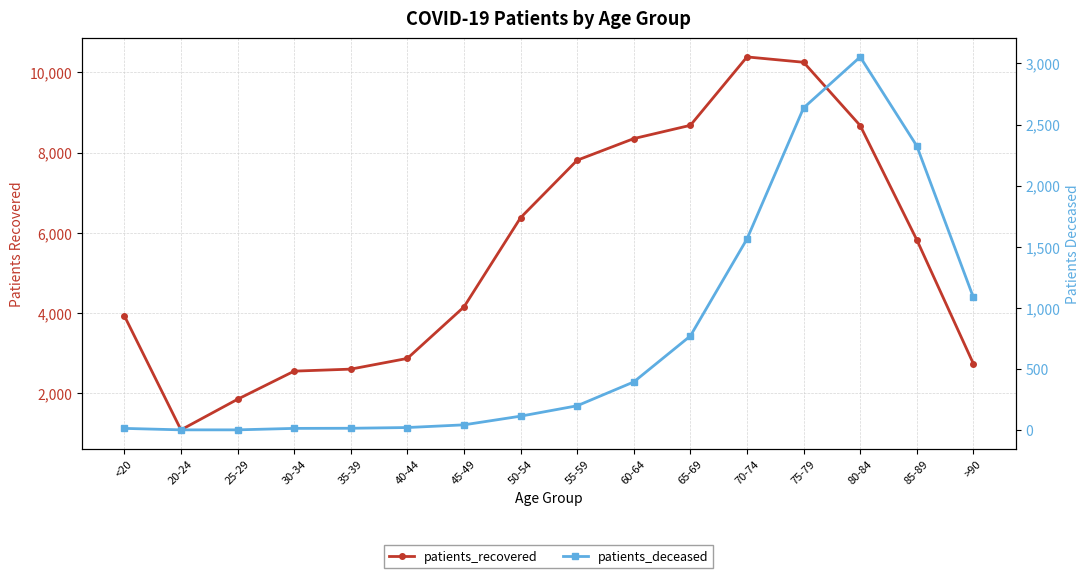

The patients_recovered series shows 8348 at 60-64. True or false?

True